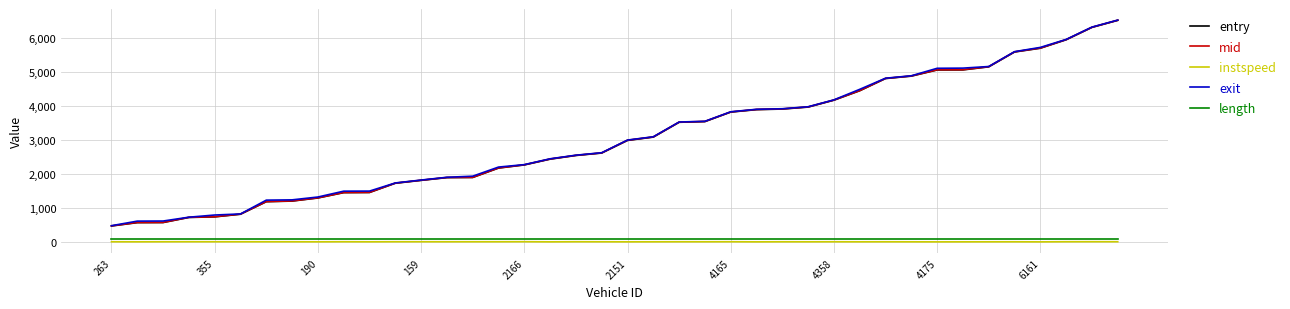

What is the highest value of the entry series?

6518.0